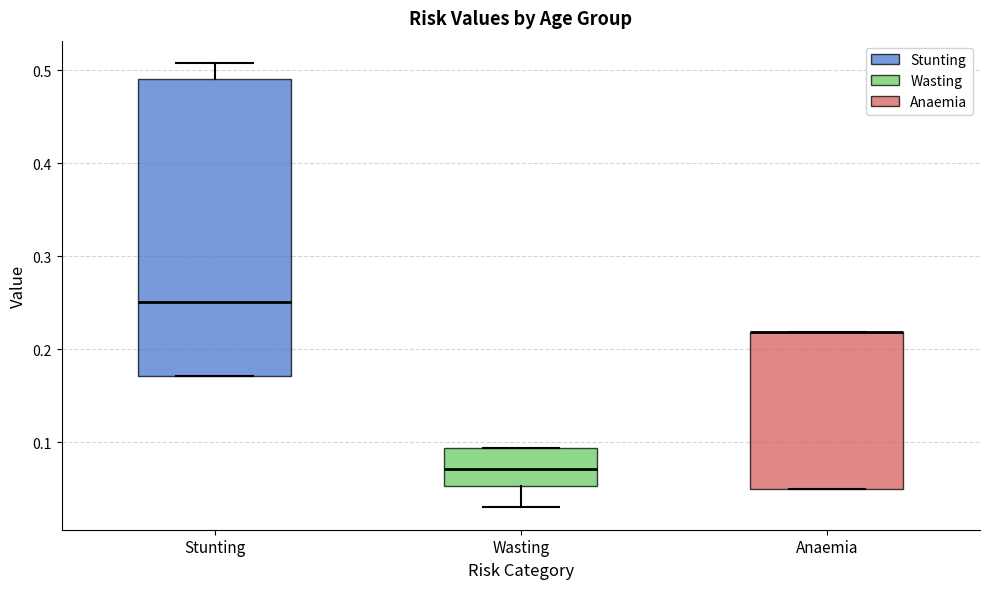

Reading left to right, transcribe this box plot: for each box, give where its median line is, the range the box spans, and where its two whiskers end, as read against the y-axis. The values are not printed on the chart, so give them approximately, as read against the axis.

Stunting: median 0.25, box 0.17 to 0.49, whiskers 0.17 to 0.51
Wasting: median 0.07, box 0.05 to 0.09, whiskers 0.03 to 0.09
Anaemia: median 0.22 (drawn on the box's upper edge), box 0.05 to 0.22, whiskers 0.05 to 0.22